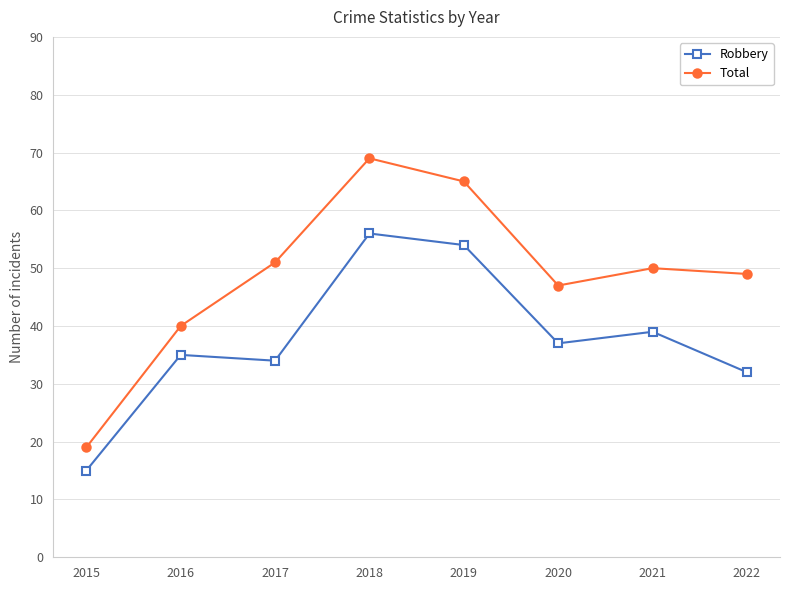

Does the chart display data point markers on the line(s)?

Yes